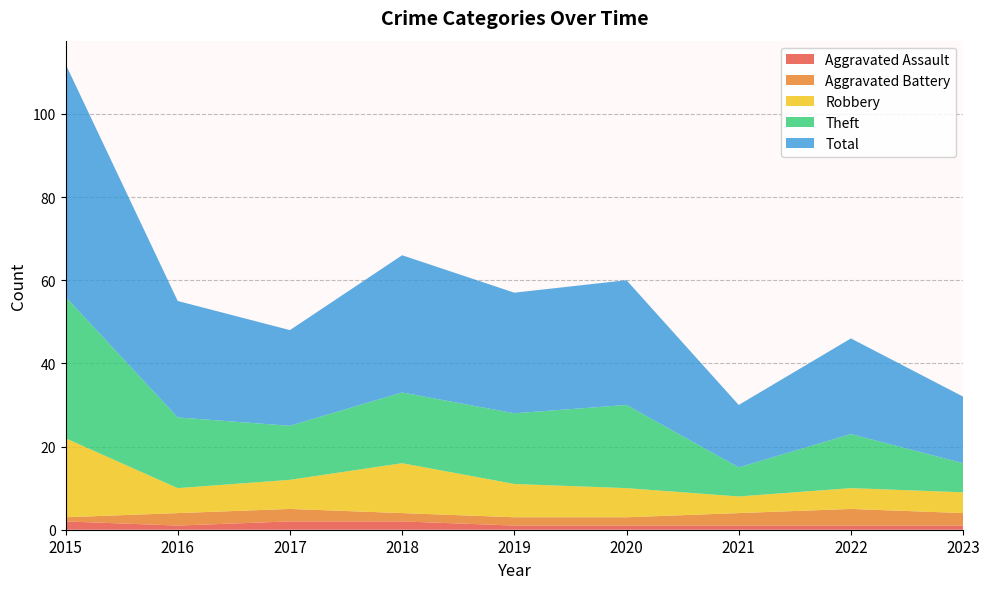

Reading left to right, transcribe all the data shown in this chart.

Aggravated Assault: 2015=2	2016=1	2017=2	2018=2	2019=1	2020=1	2021=1	2022=1	2023=1
Aggravated Battery: 2015=1	2016=3	2017=3	2018=2	2019=2	2020=2	2021=3	2022=4	2023=3
Robbery: 2015=19	2016=6	2017=7	2018=12	2019=8	2020=7	2021=4	2022=5	2023=5
Theft: 2015=34	2016=17	2017=13	2018=17	2019=17	2020=20	2021=7	2022=13	2023=7
Total: 2015=56	2016=28	2017=23	2018=33	2019=29	2020=30	2021=15	2022=23	2023=16